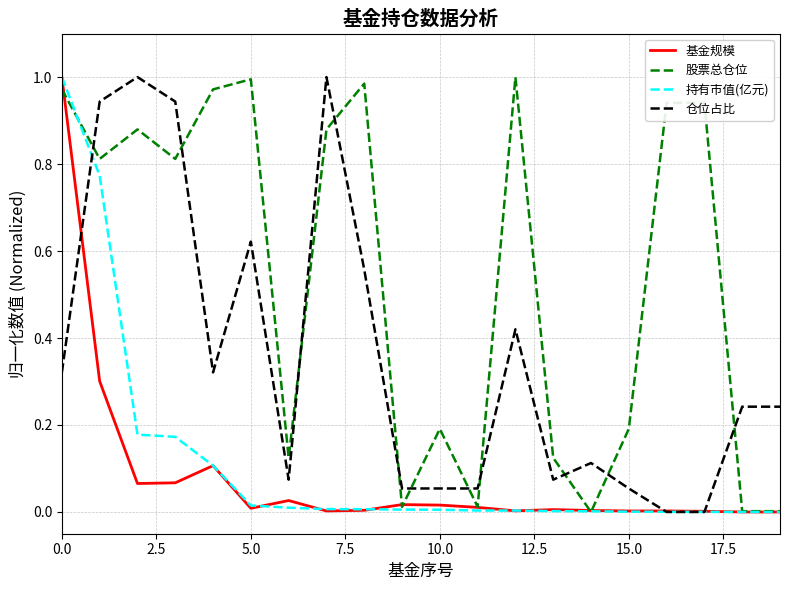

Does the chart display data point markers on the line(s)?

No